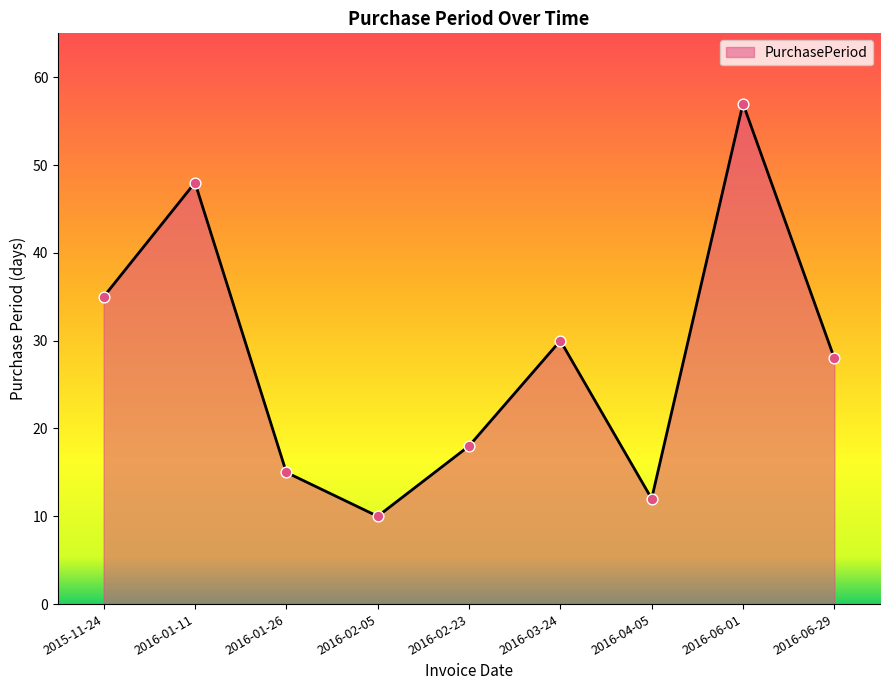

Between 2016-04-05 and 2016-02-23, which is larger?

2016-02-23